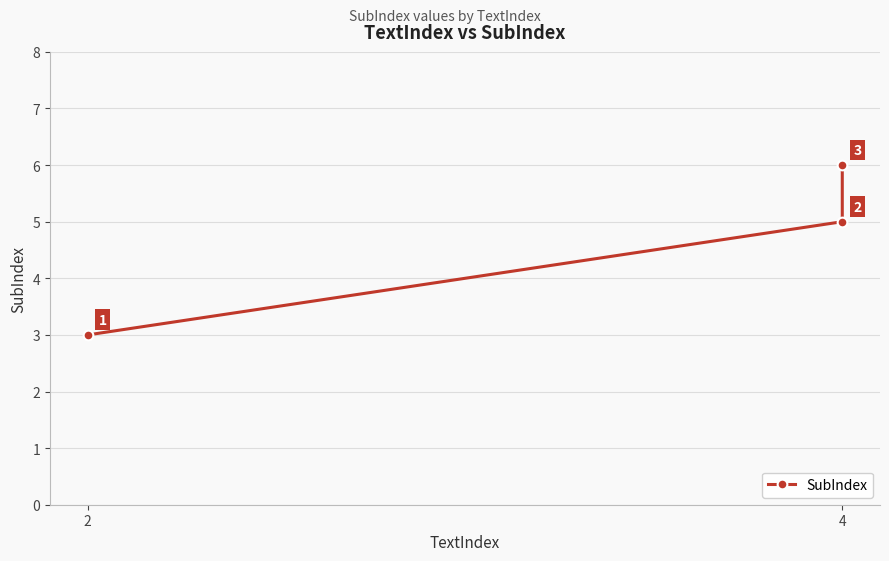

What is the value of the 3rd point from the left?

5